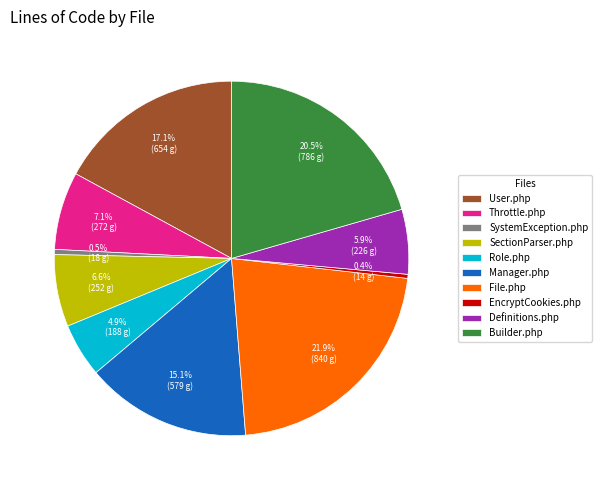

Between Definitions.php and Builder.php, which is larger?

Builder.php